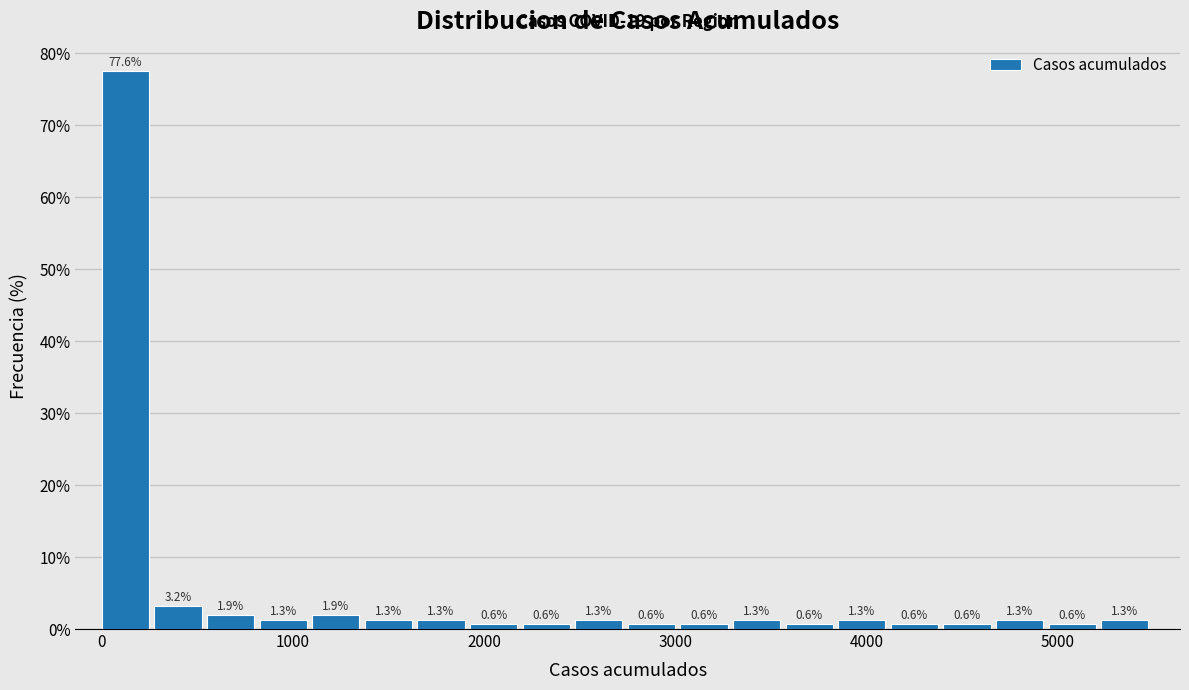

Around what value on the x-axis is the tallest bar? Give the approximate position of its centre, as read against the axis.

100